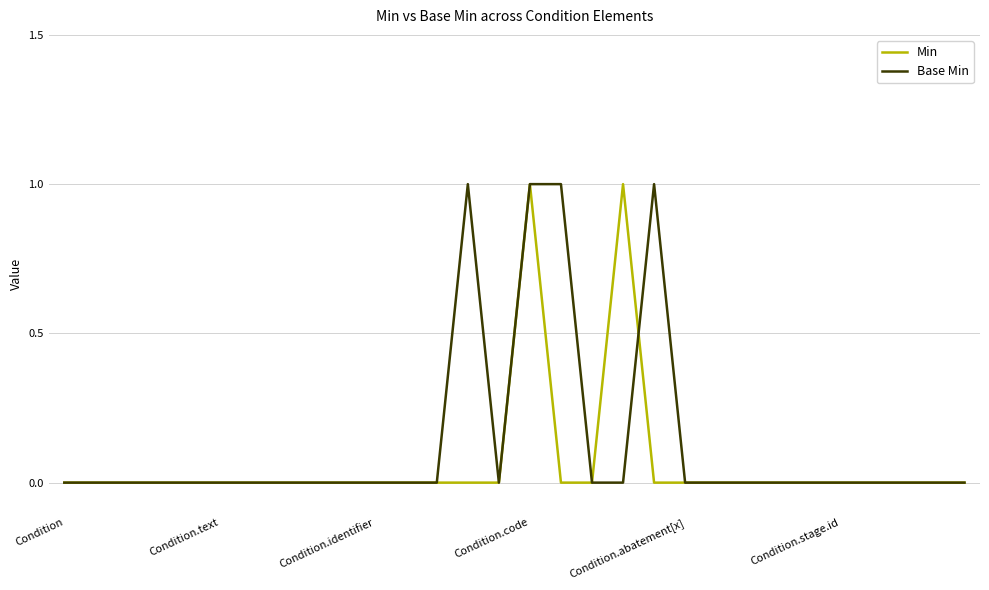

Which series has the largest total across all categories?

Base Min